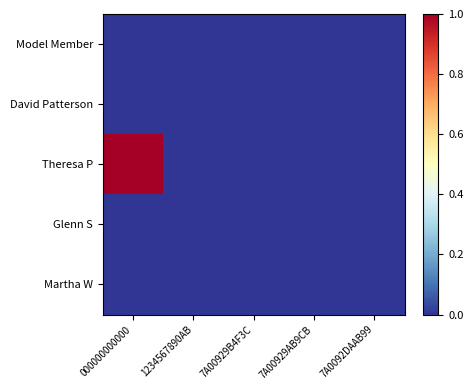

Which series has the largest total across all categories?

Theresa P